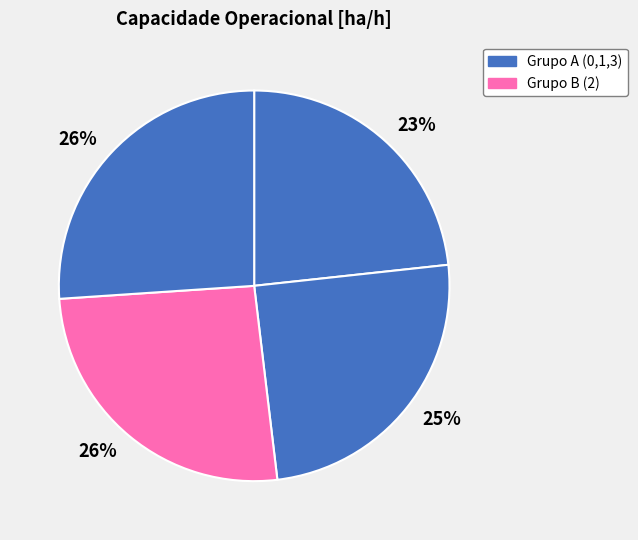

How many segments does this pie chart have?

4